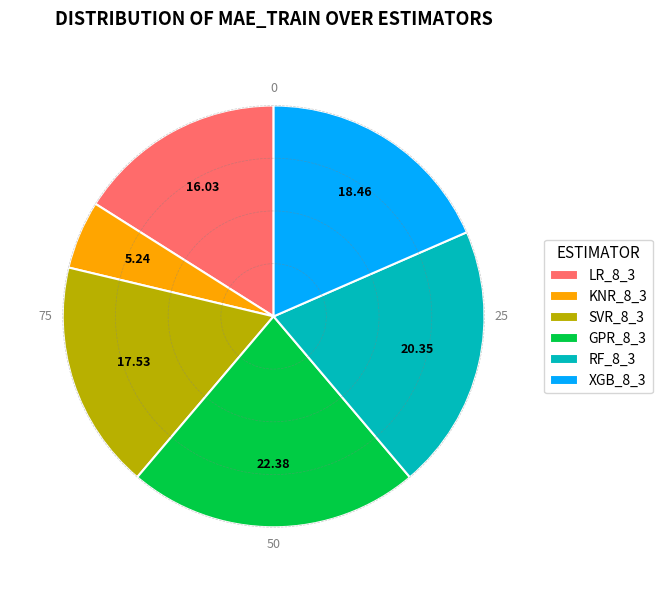

Is there a majority slice in this chart?

No